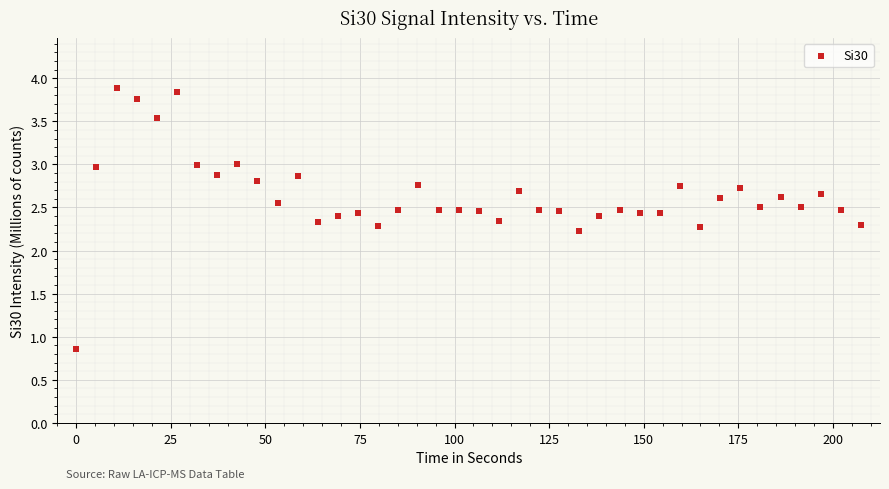

What is the range of Y values (max minus min)?

3.0